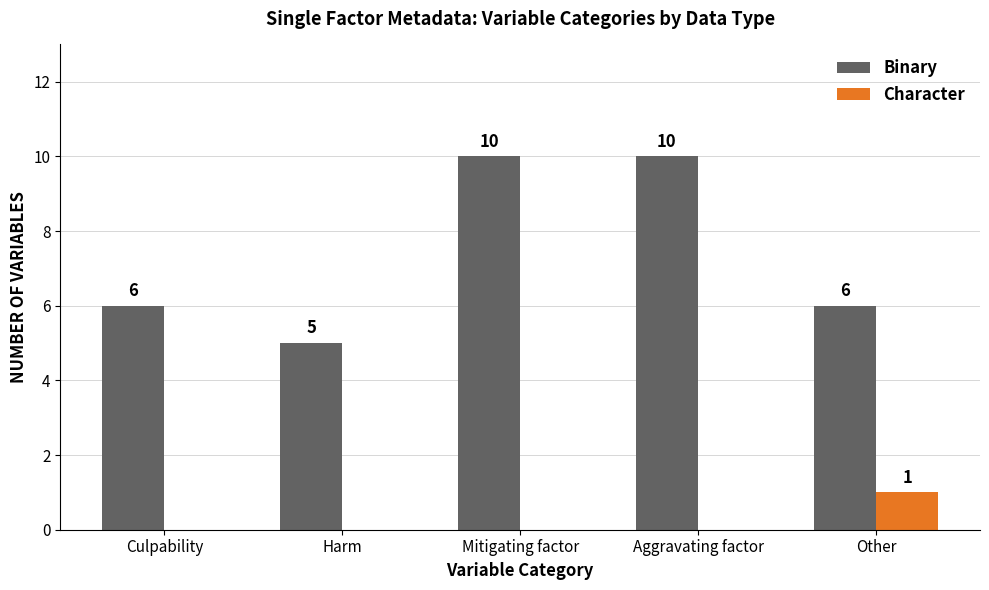

What is the approximate value of Binary at Aggravating factor?

10